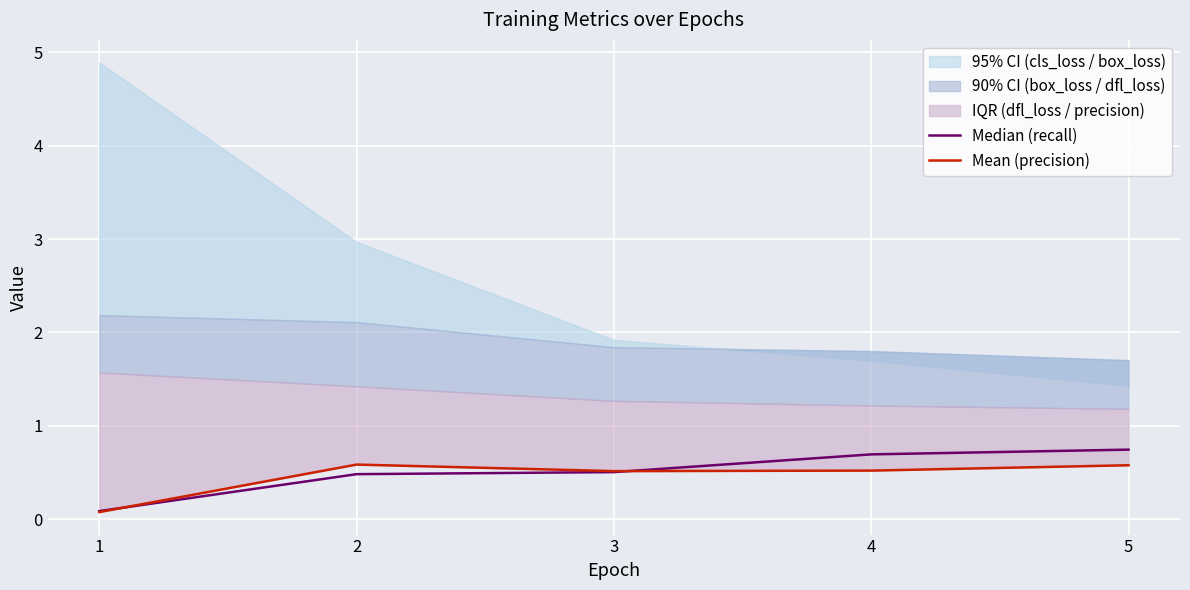

How many data points does each series have?

5